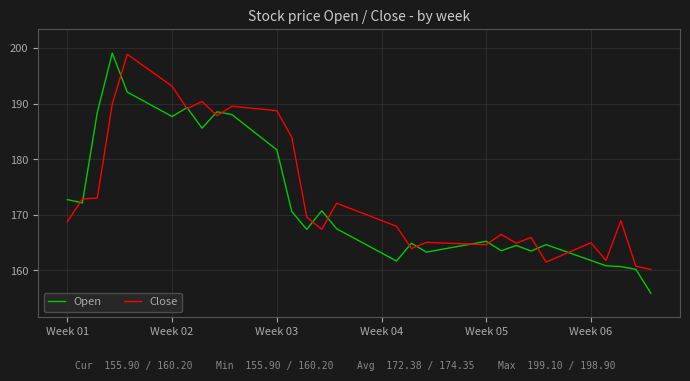

After their last crossing, which series has the higher values: Open or Close?

Close